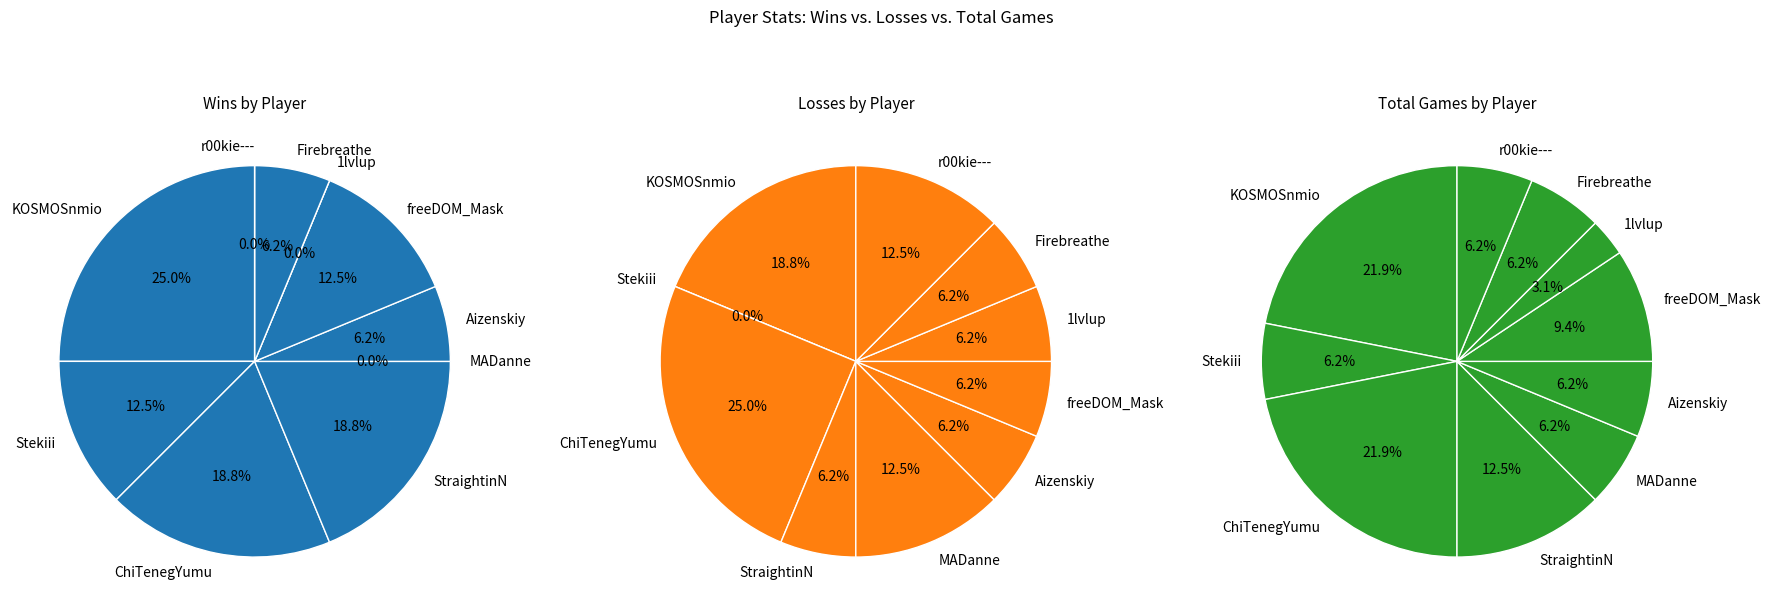

What percentage do freeDOM_Mask and KOSMOSnmio together represent?

37.5%